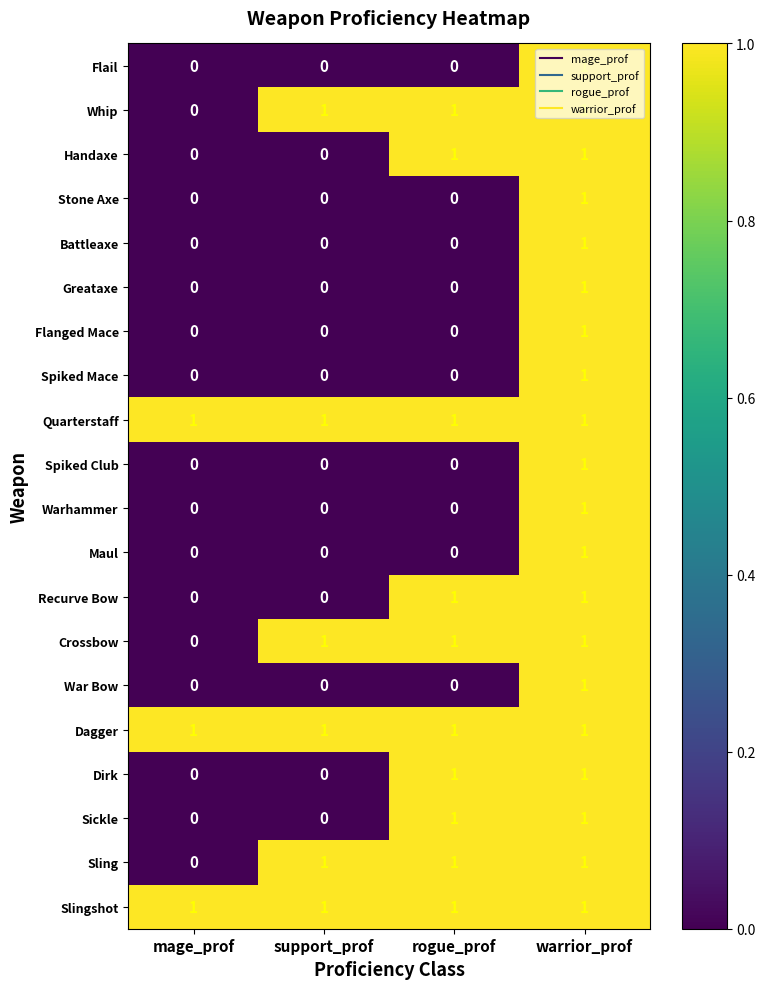

At how many categories does at least one series exceed 0?

4